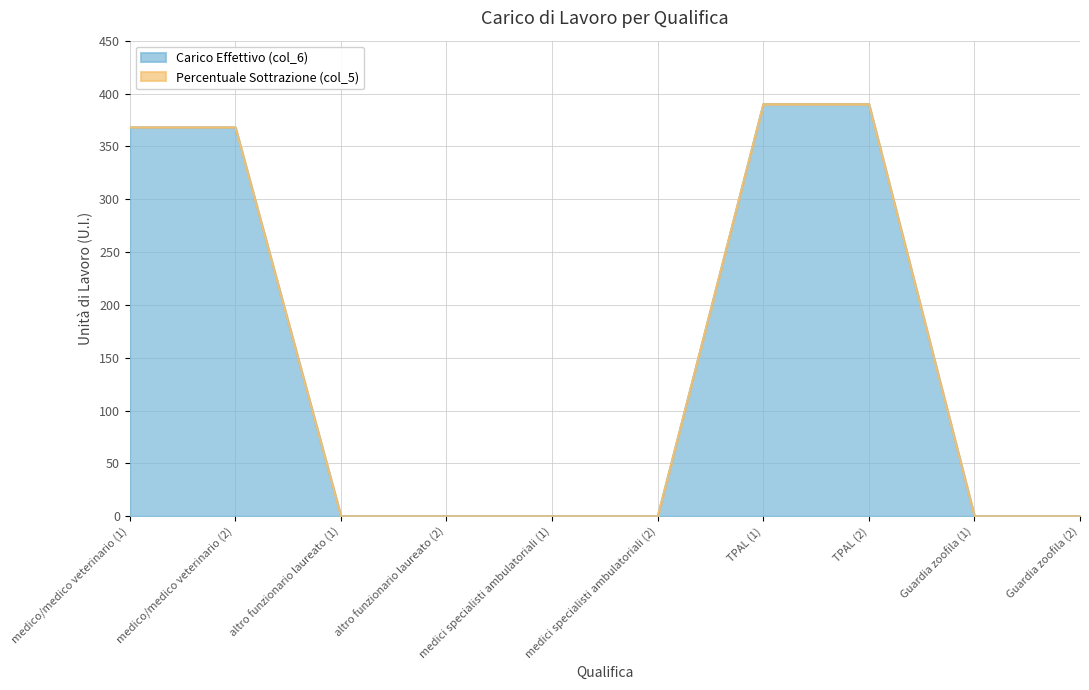

What is the difference between the values at medico/medico veterinario (1) and medici specialisti ambulatoriali (1)?

368